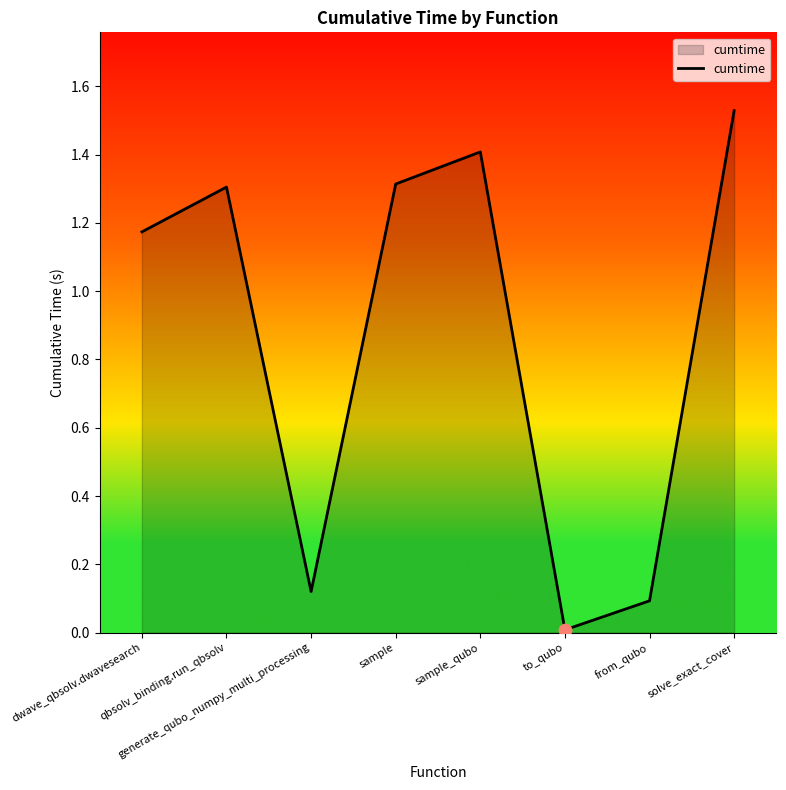

Between solve_exact_cover and from_qubo, which is larger?

solve_exact_cover